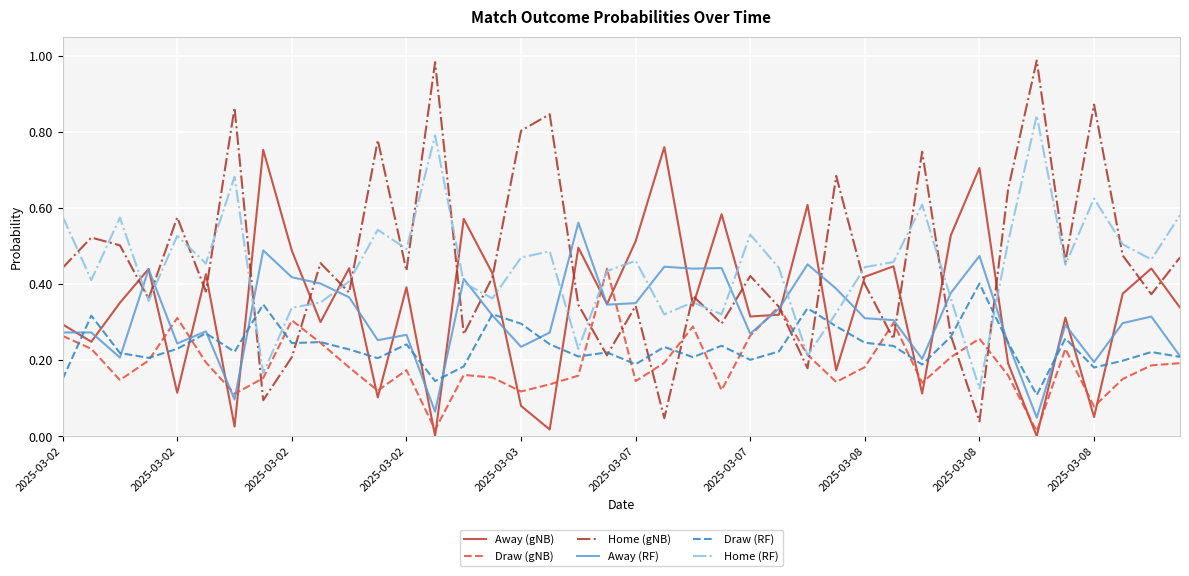

Which series has the largest range (max minus min)?

Home (gNB)